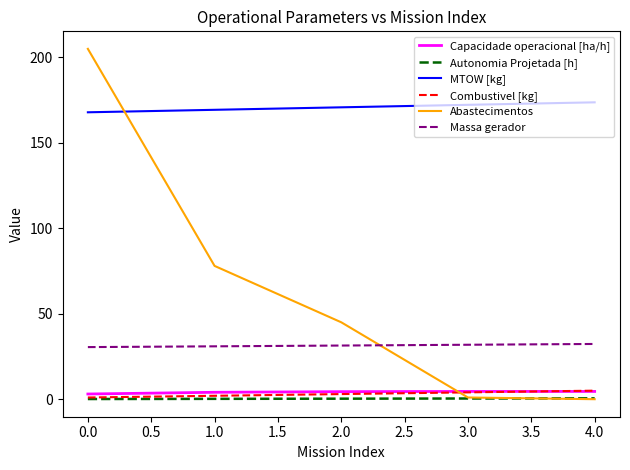

Is the value of Massa gerador at 2.0 greater than the value of Combustivel [kg] at 1.0?

Yes